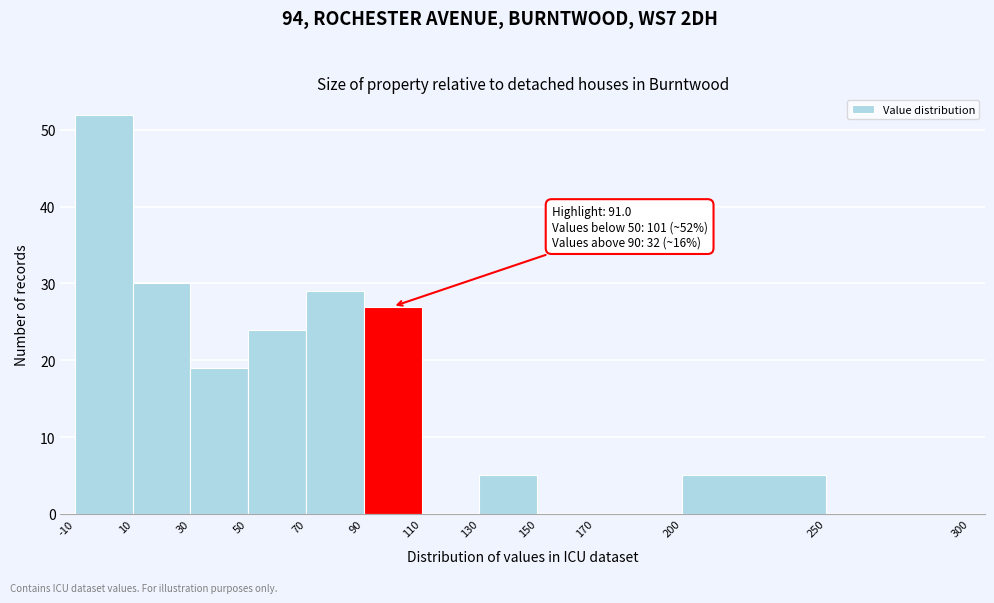

Over which range of the x-axis is the bar tallest?

-10 to 10